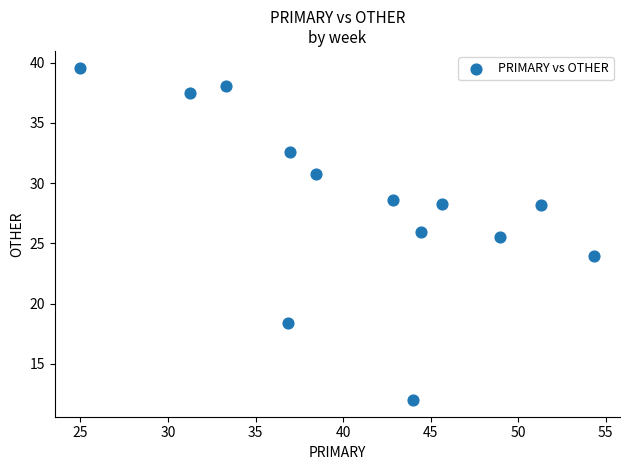

What Y value in the scatter plot is closest to 25?

25.5